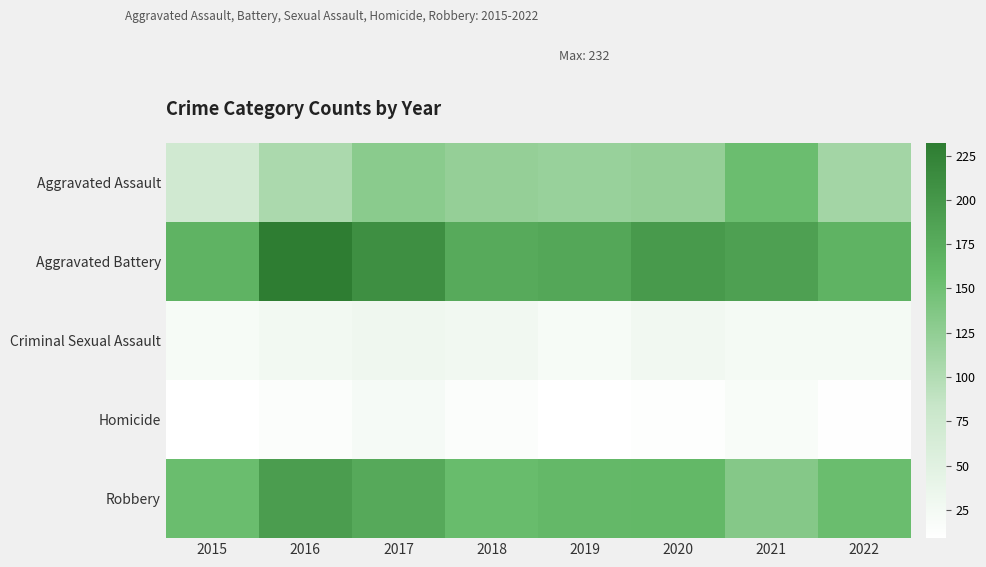

Which category has the highest value across all series?

2016